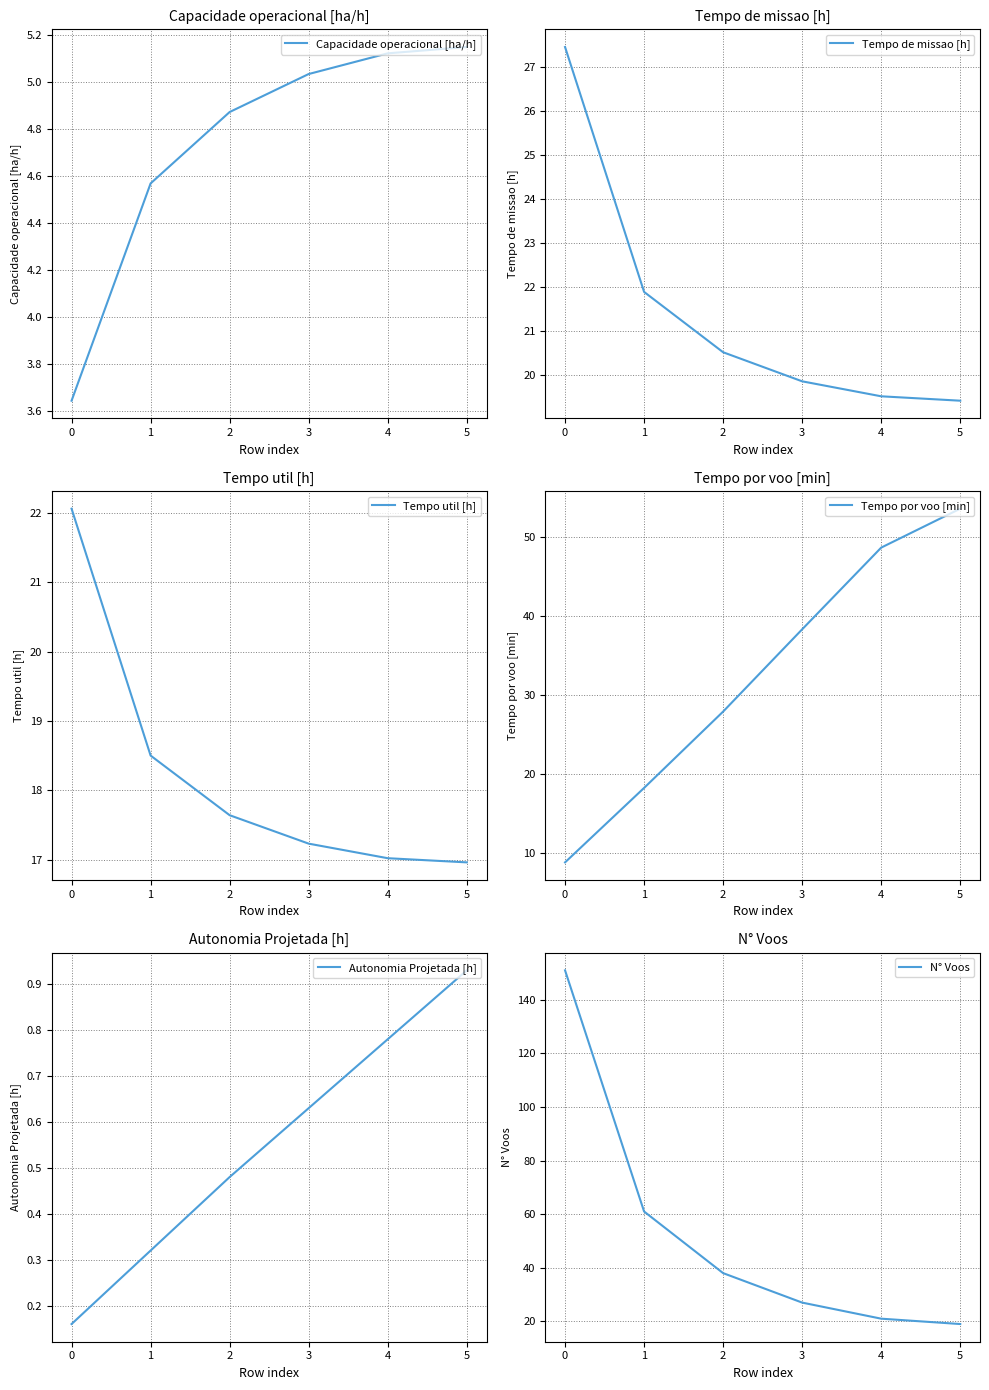

Is it true that Capacidade operacional [ha/h] equals 2.4 at 1?

False